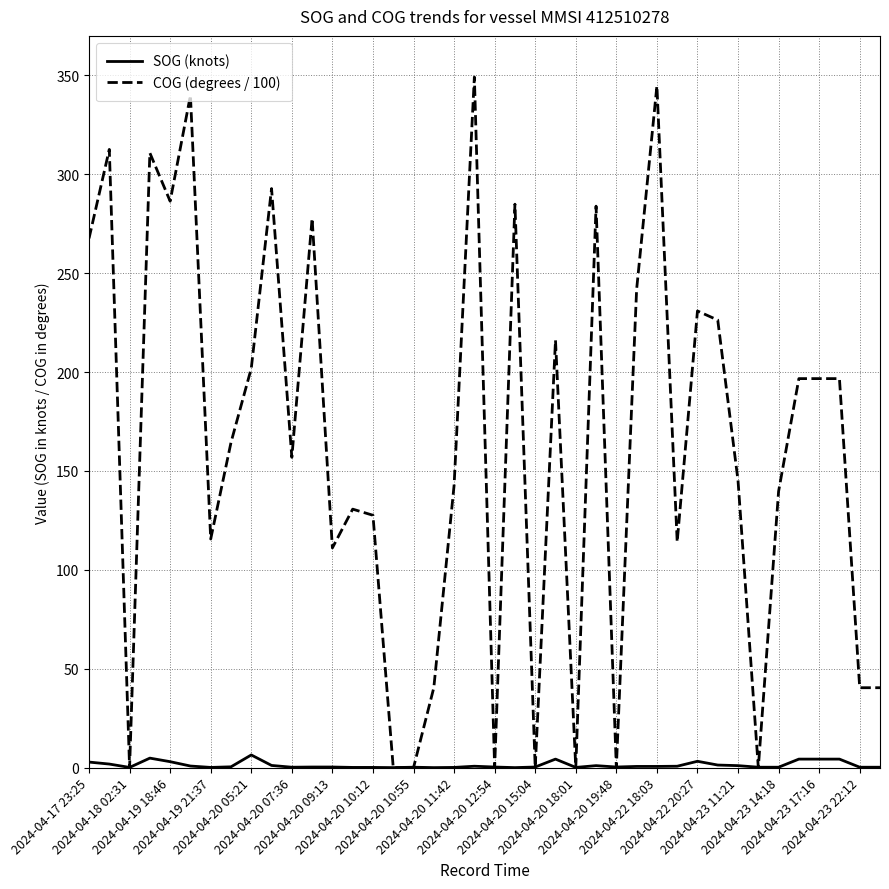

Which series has the largest range (max minus min)?

COG (degrees / 100)